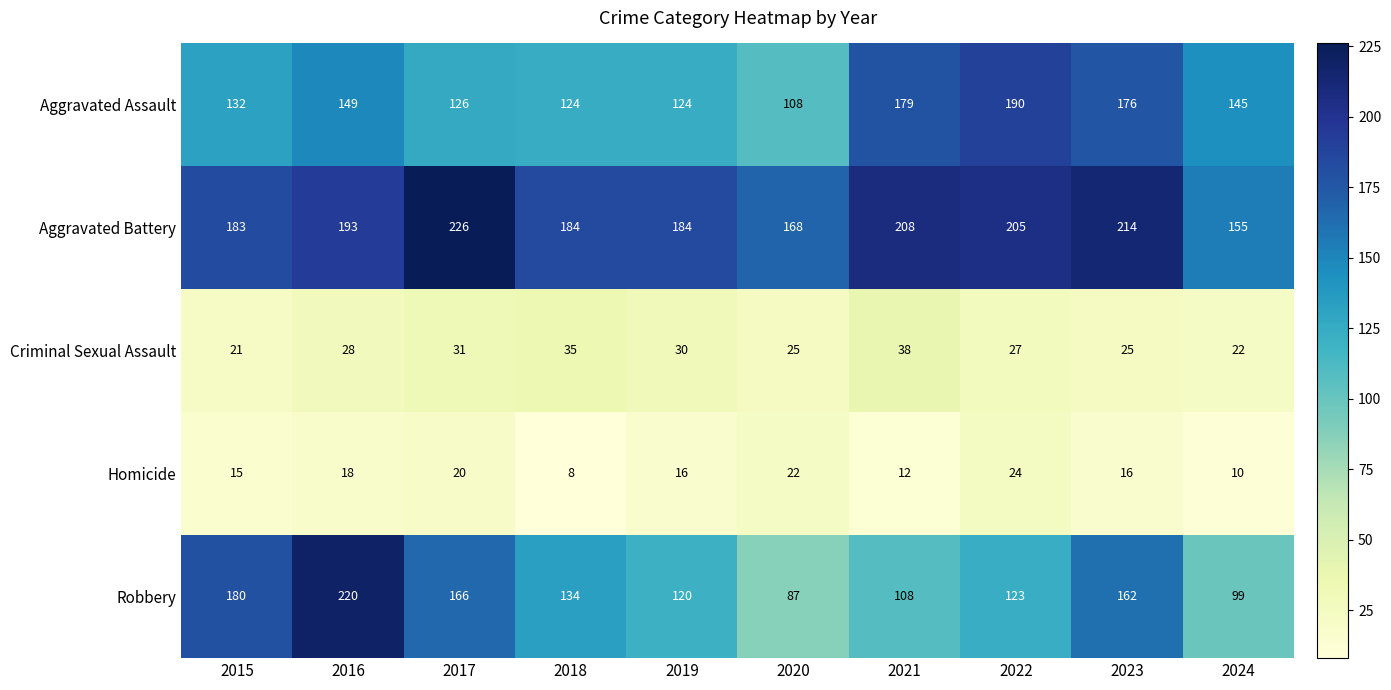

At which category does the chart reach its peak across all series?

2017